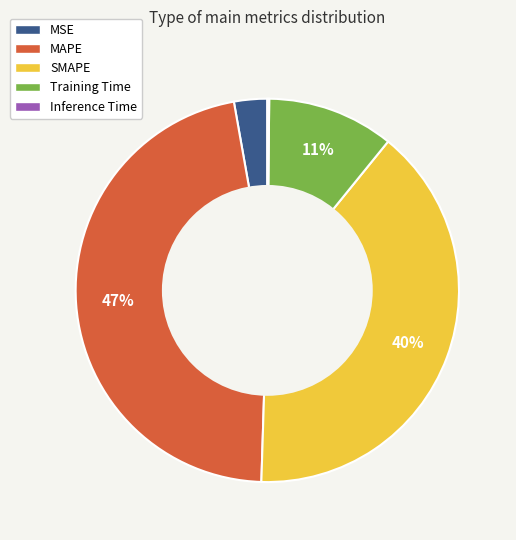

To the nearest percent, what portion does MSE represent?

3%